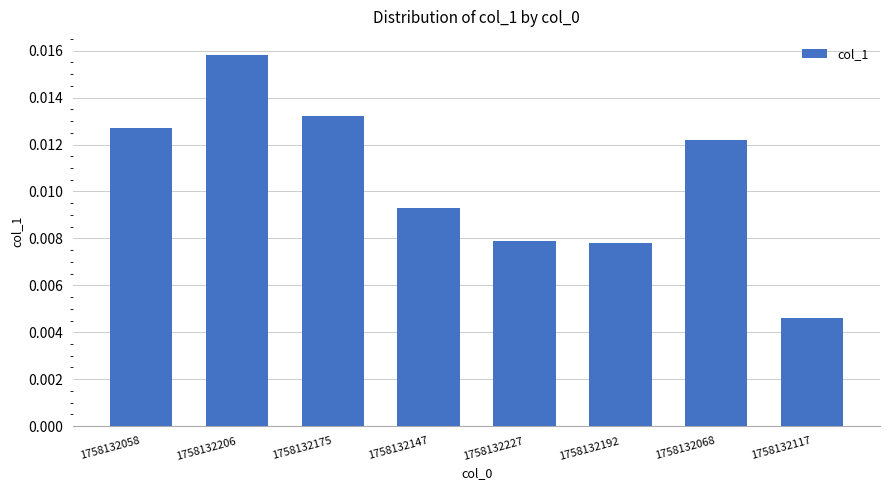

At which label is the value closest to 0?

1758132117